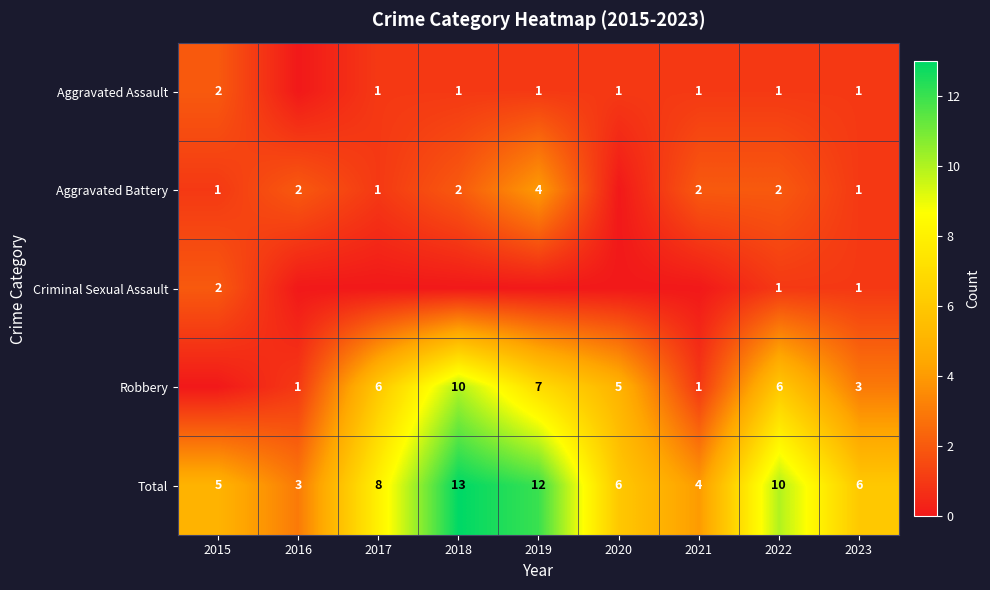

The value of Aggravated Assault at 2015 is 2. True or false?

True